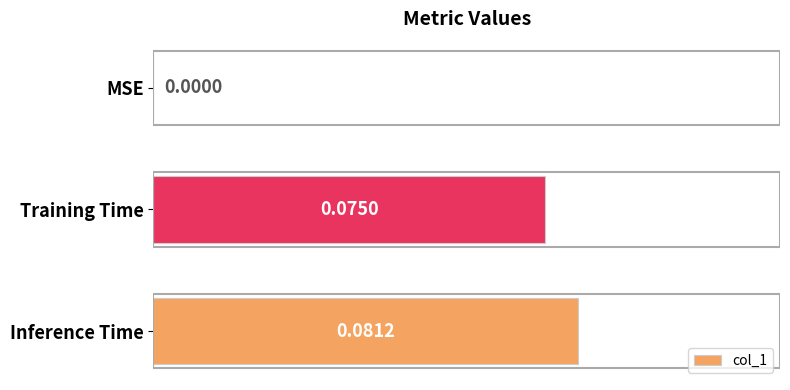

Where is the data nearest to the value 0?

MSE